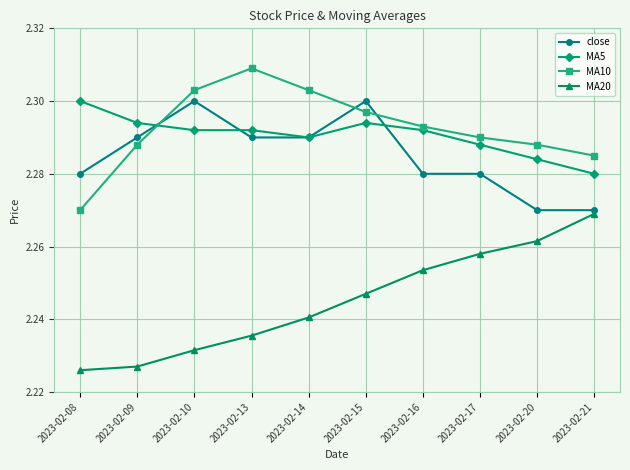

How many MA5 values are between 2 and 3?

10